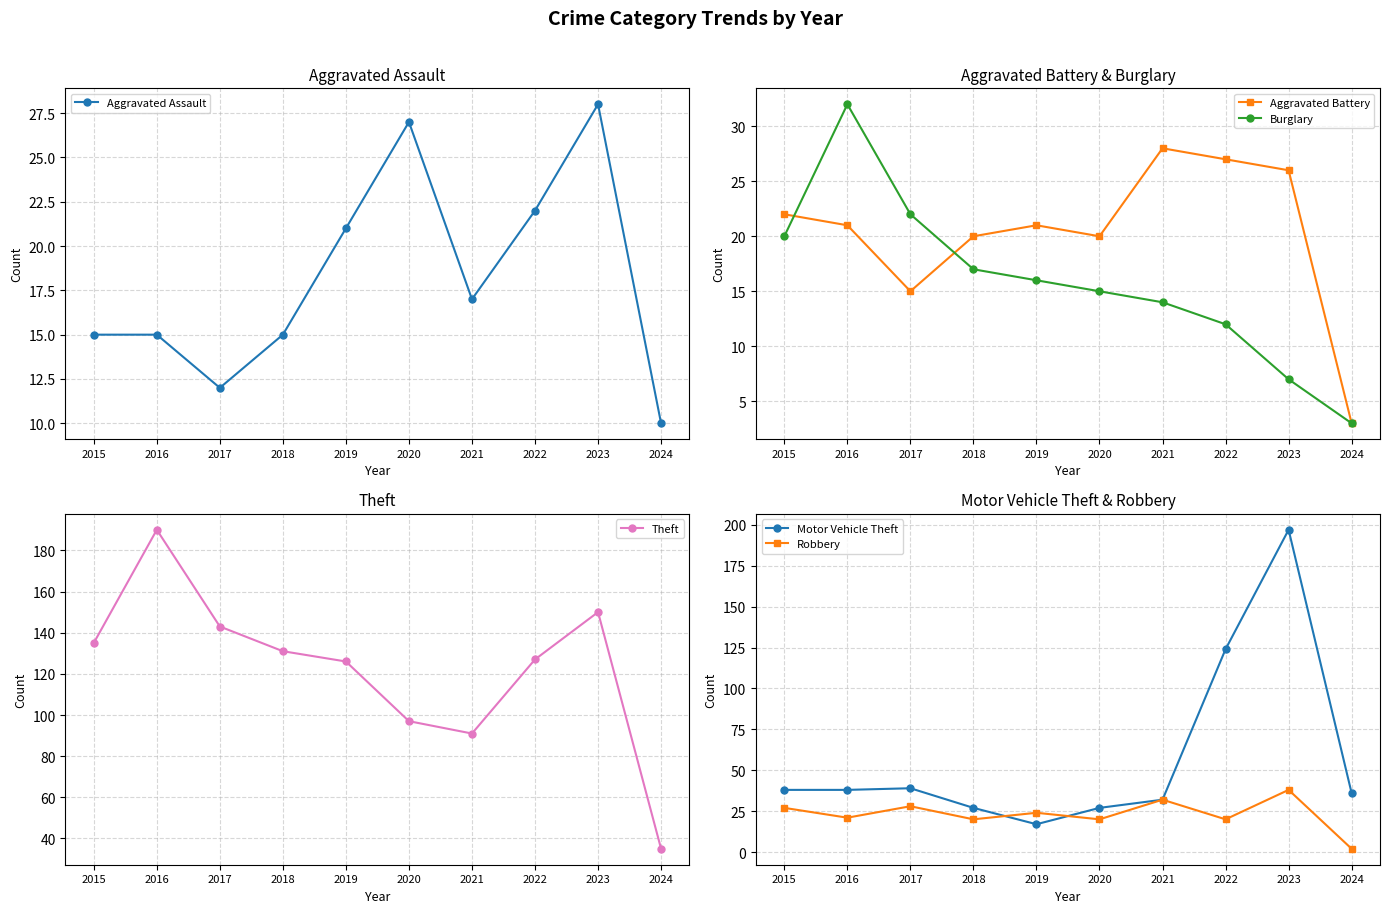

What is the approximate value of Robbery at 2017?

28